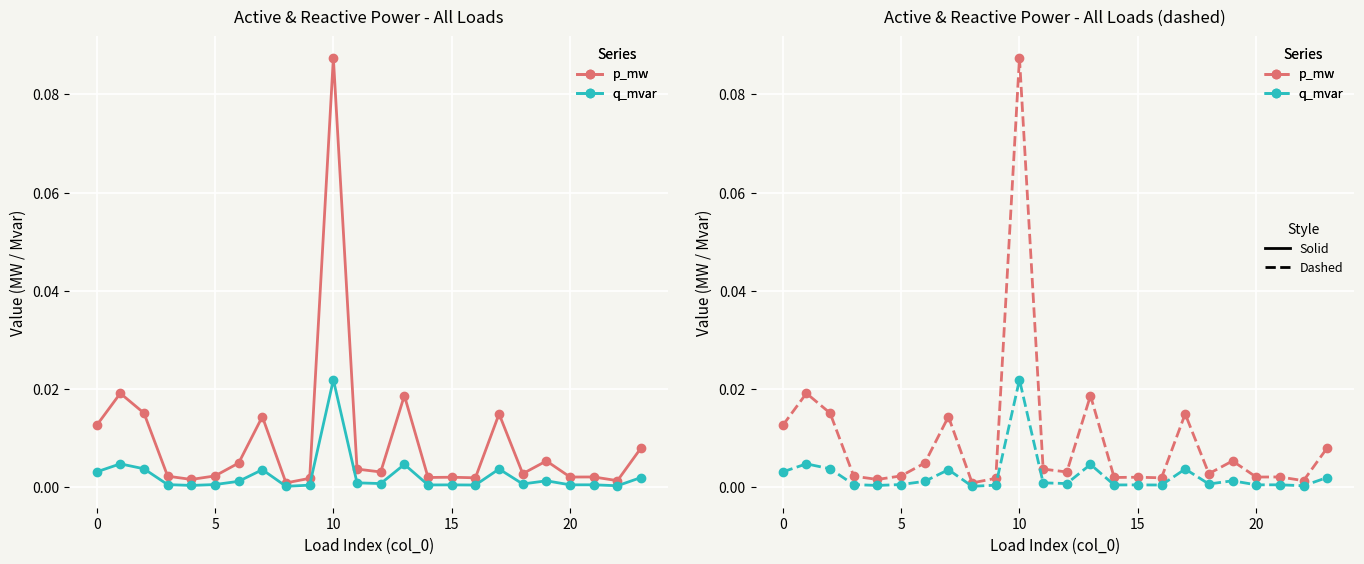

Which series has the largest total across all categories?

p_mw